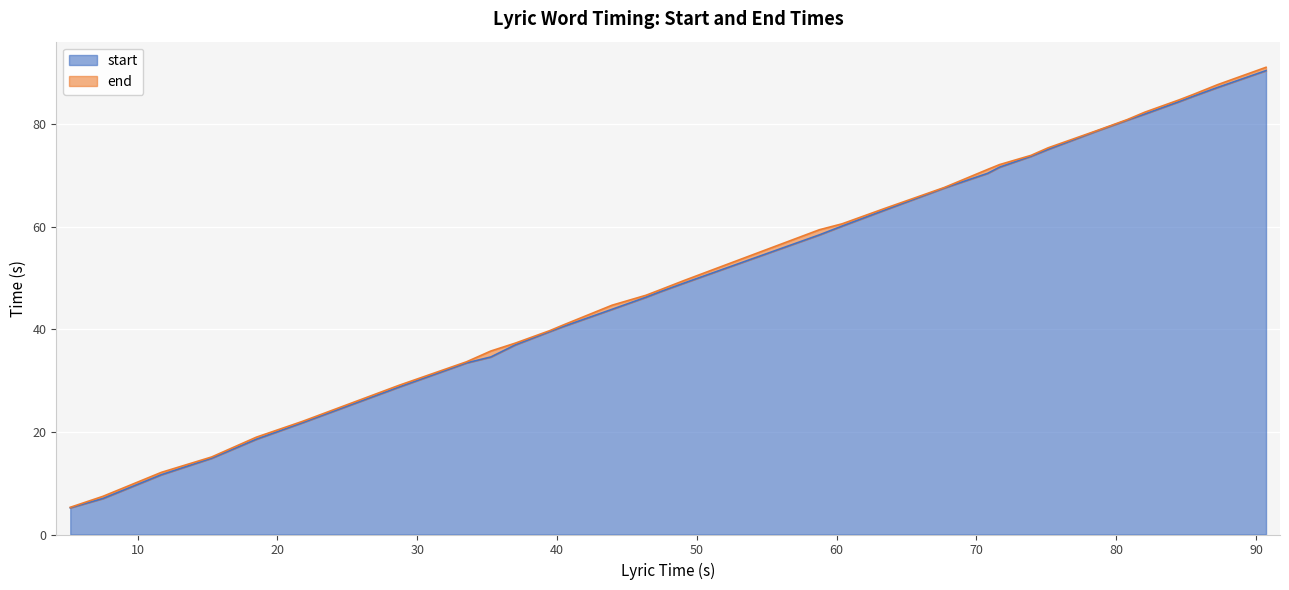

How many data points in start are above 49?

16